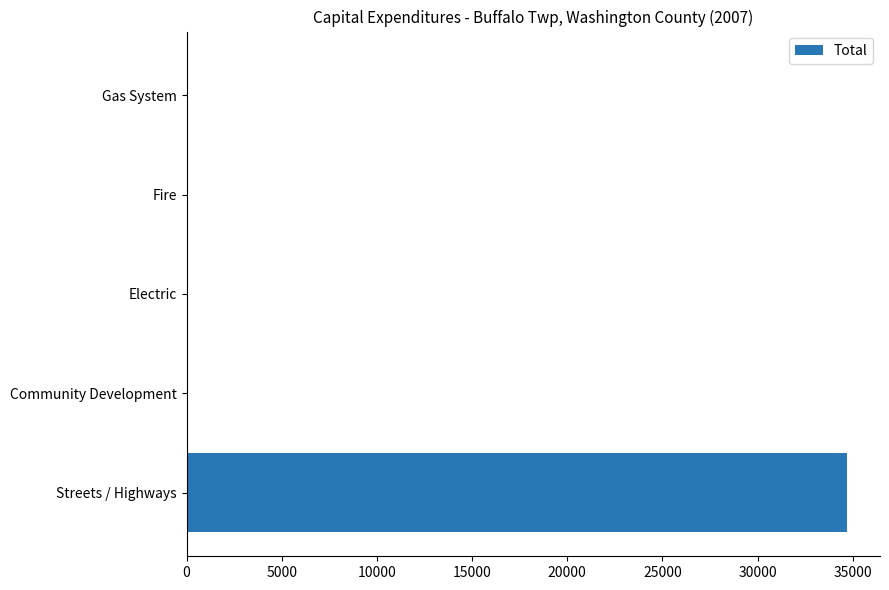

The chart shows a value of 0 at Gas System. True or false?

True